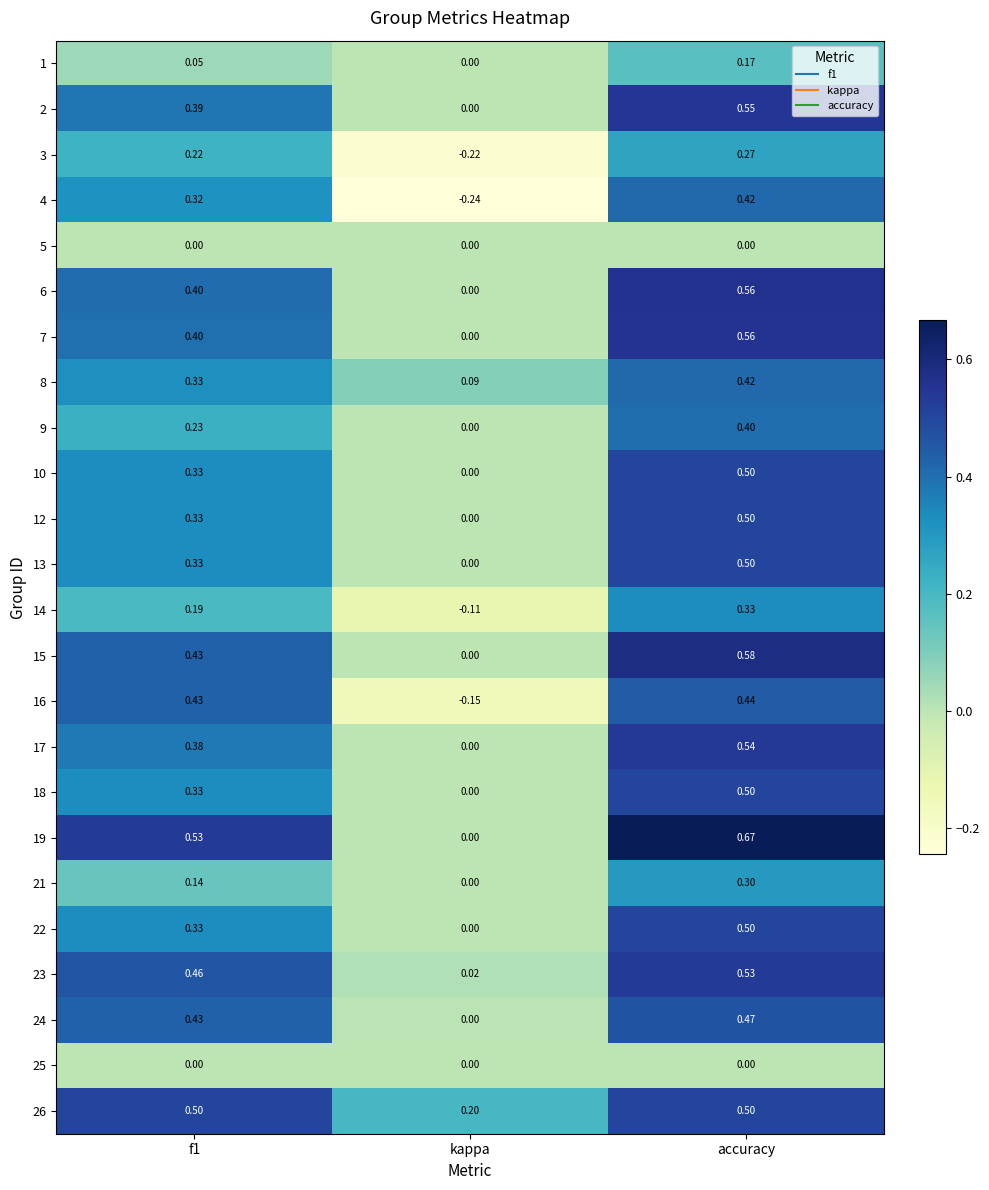

Which category has the lowest value in the 17 series?

kappa